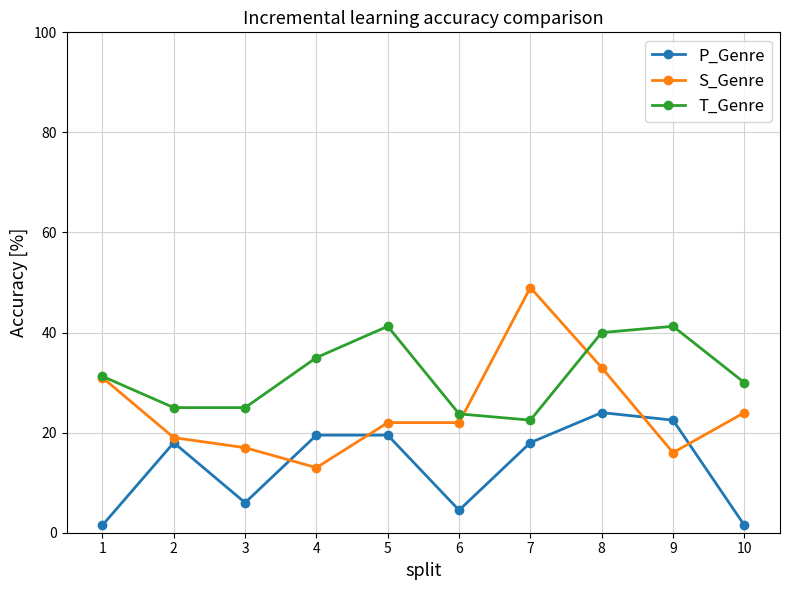

Is the value of T_Genre at 10 greater than the value of P_Genre at 5?

Yes